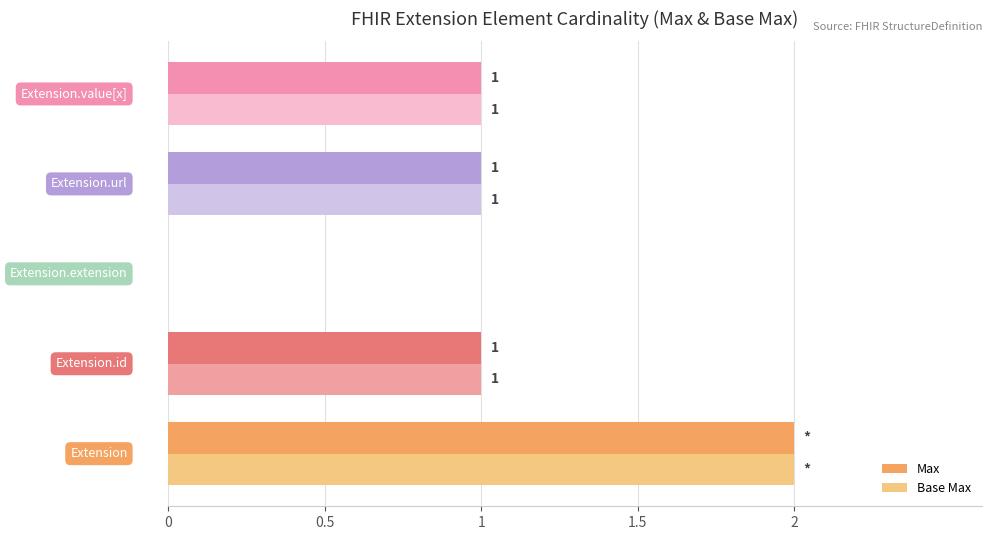

How many Base Max values are between 1 and 2?

4